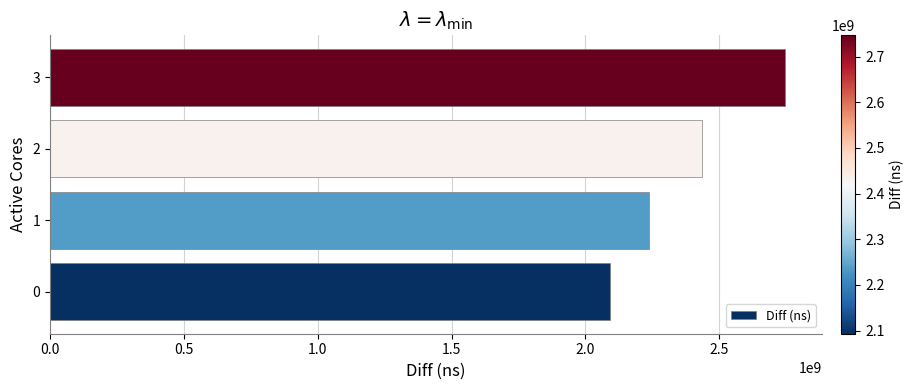

What is the sum of all values?

9510637298